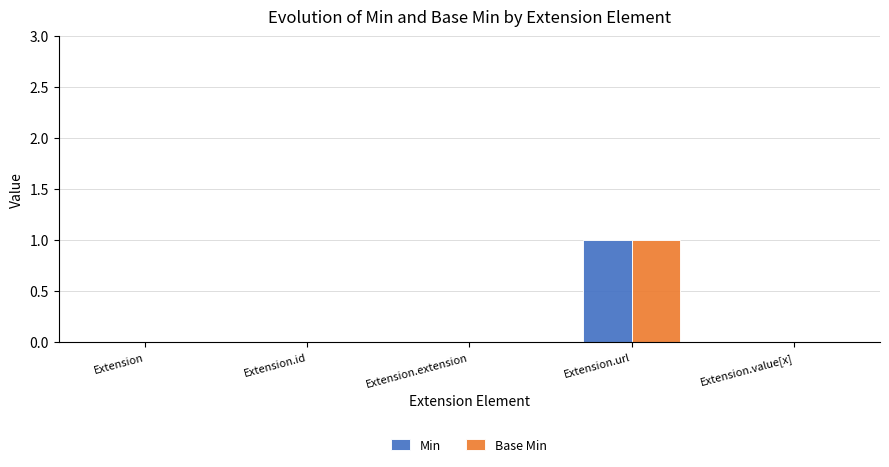

What is the total value across all series at Extension.url?

2